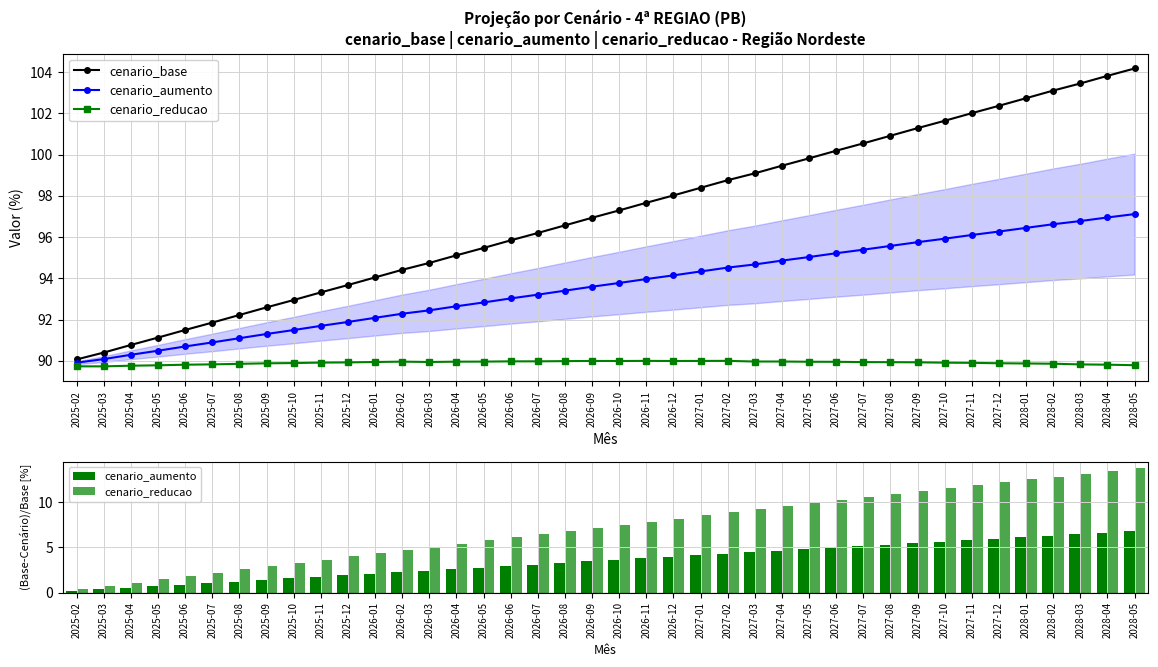

At 2025-06, list the series in order from largest to smallest.

cenario_base, cenario_reducao, cenario_aumento